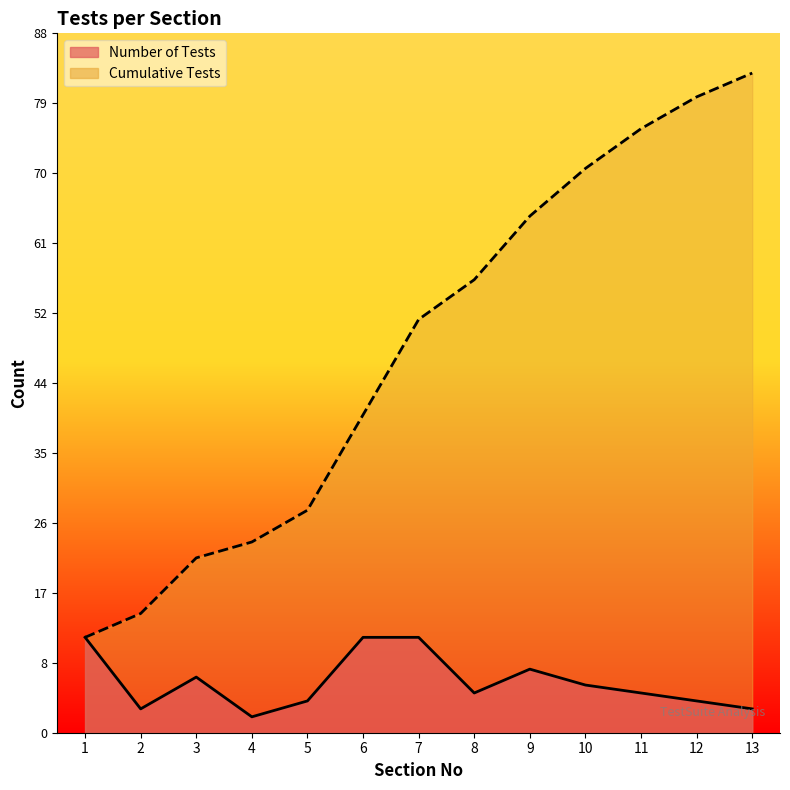

Between 1 and 13, which is larger?

1